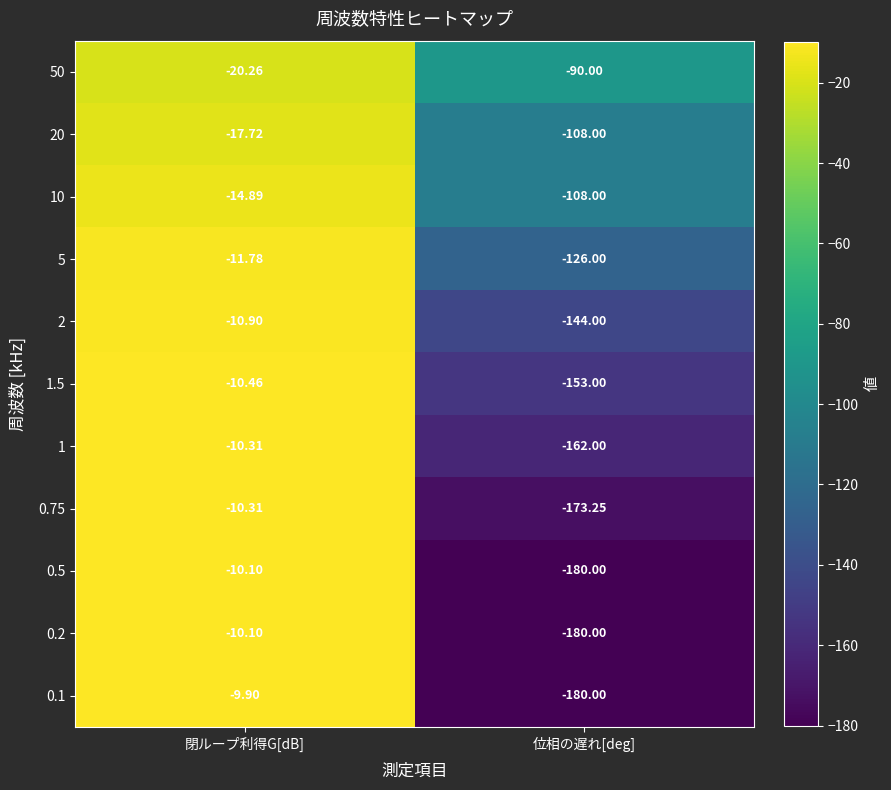

At which category is the sum across all series the highest?

閉ループ利得G[dB]